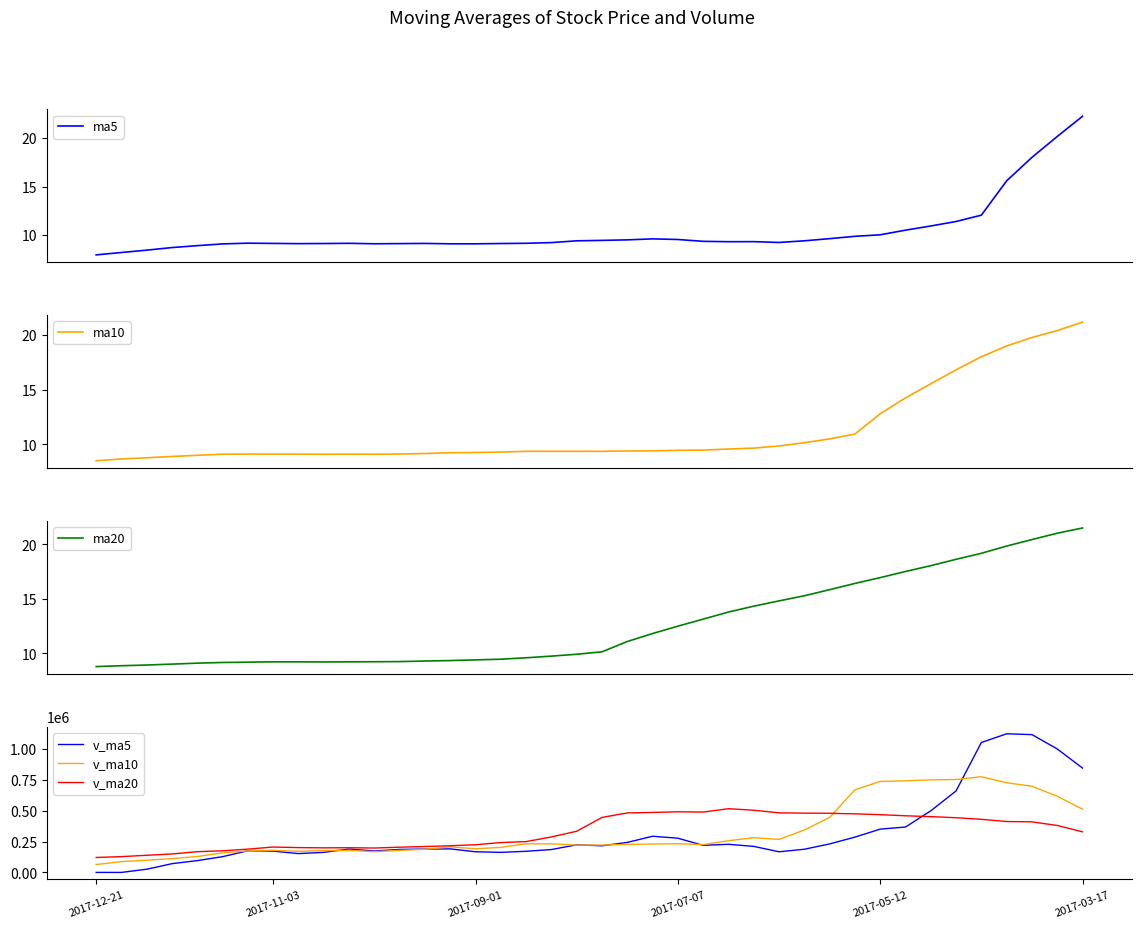

Which series changed the most between 19 and 25?

v_ma20